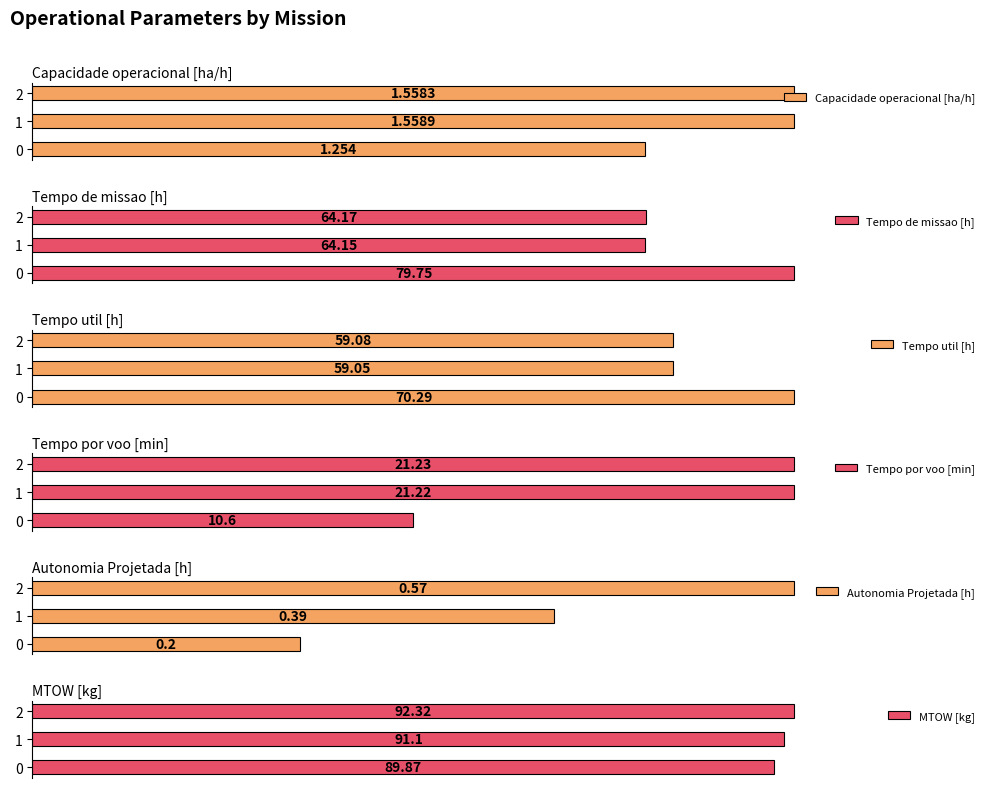

Count the number of data series in this chart.

6